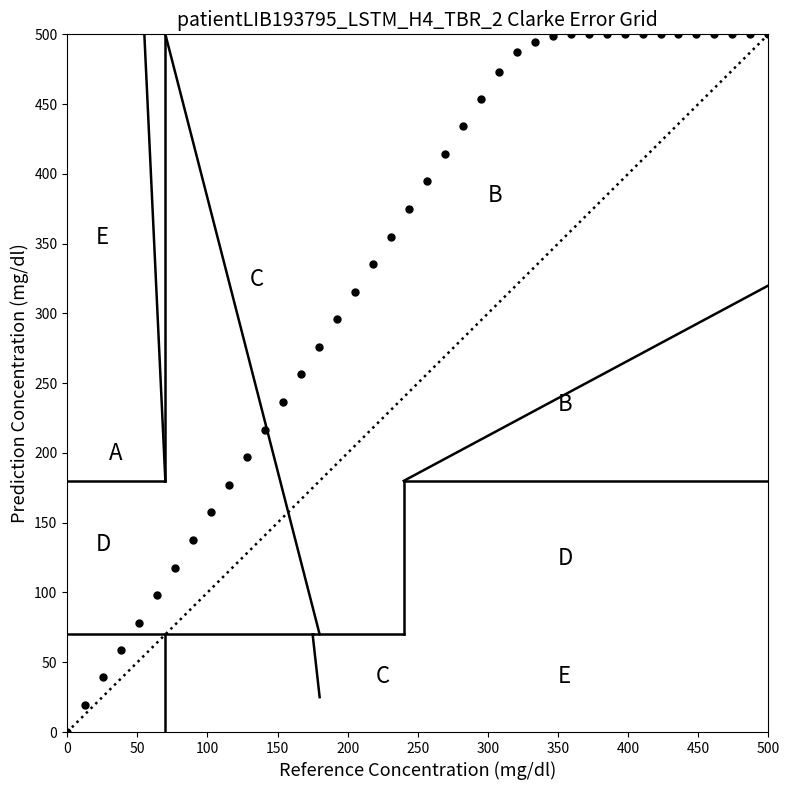

What is the range of X values (max minus min)?

500.0